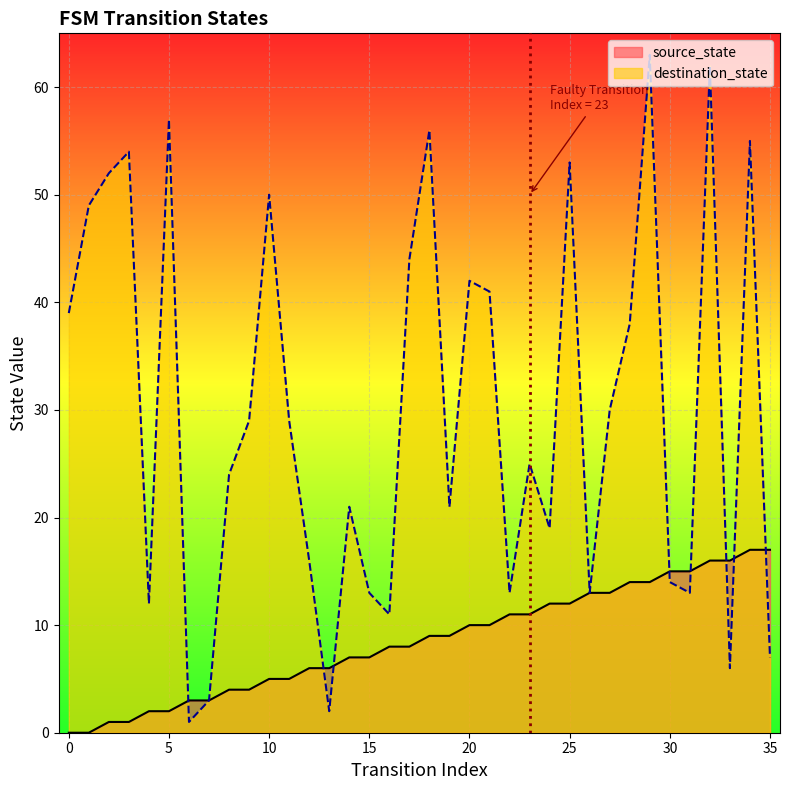

True or false: source_state and destination_state cross at least once.

True